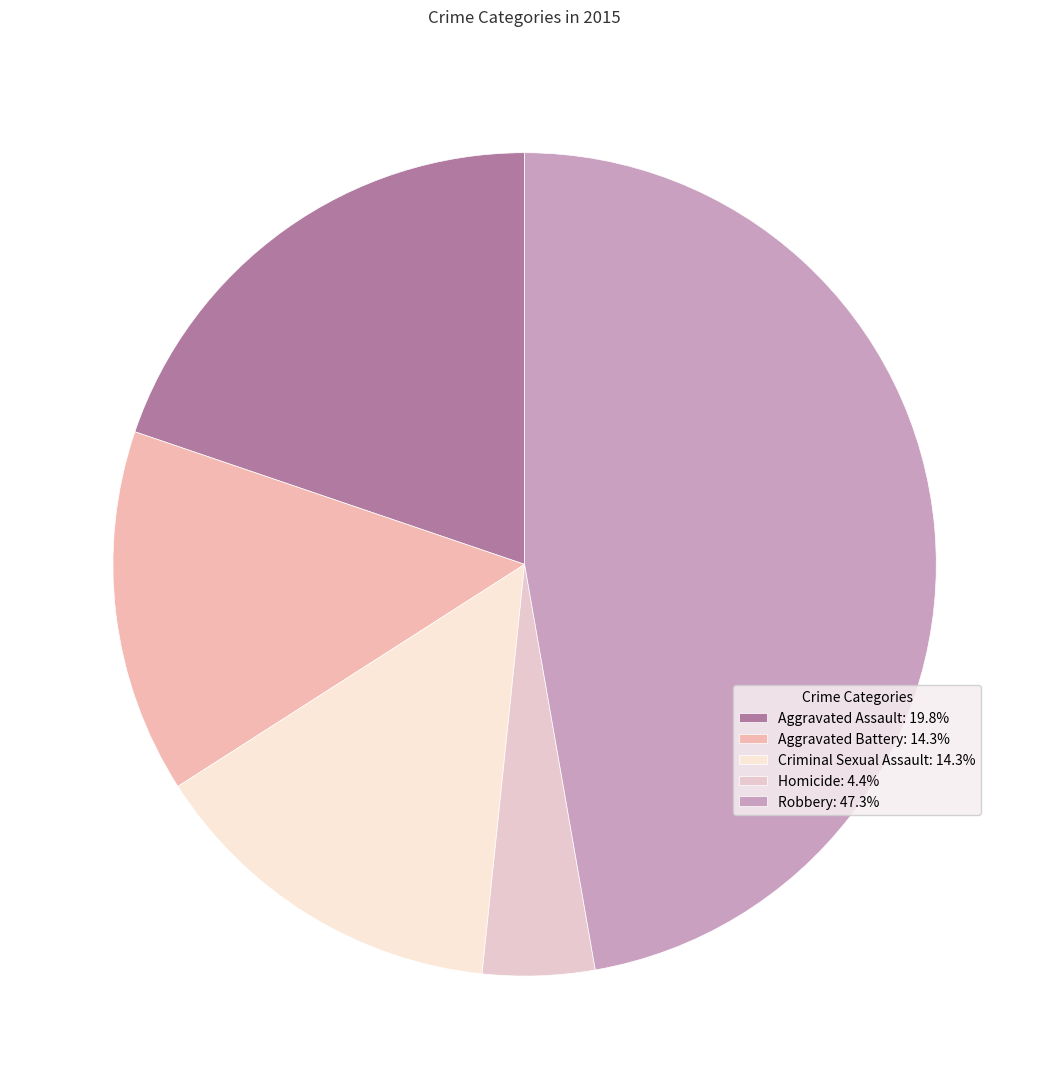

Is there any slice that represents more than half of the pie?

No